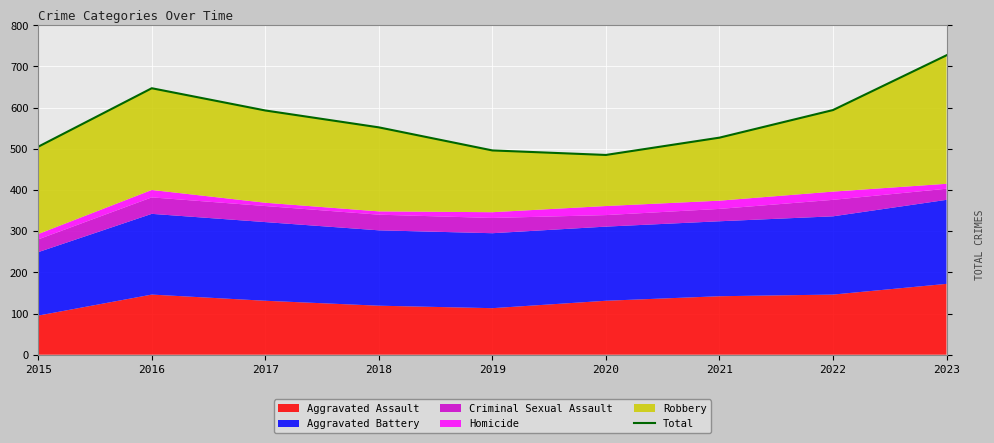

What is the greatest value displayed?

727